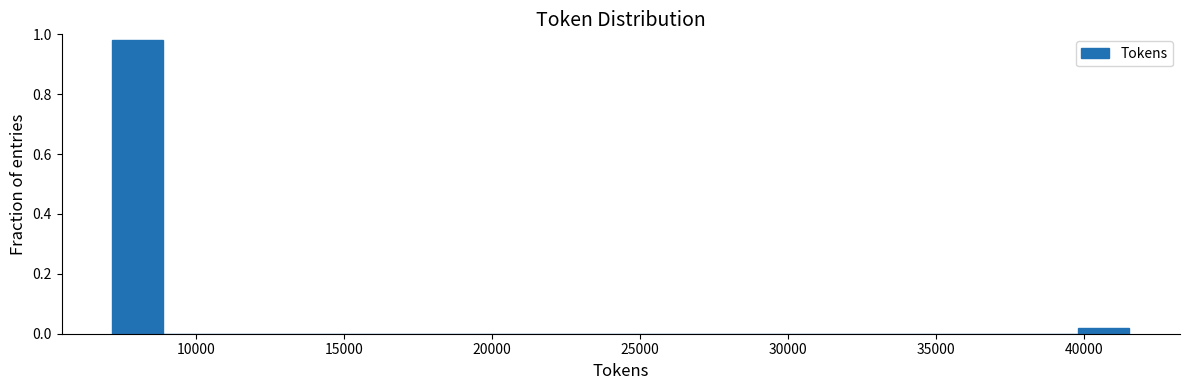

Around what value on the x-axis is the tallest bar? Give the approximate position of its centre, as read against the axis.

8000